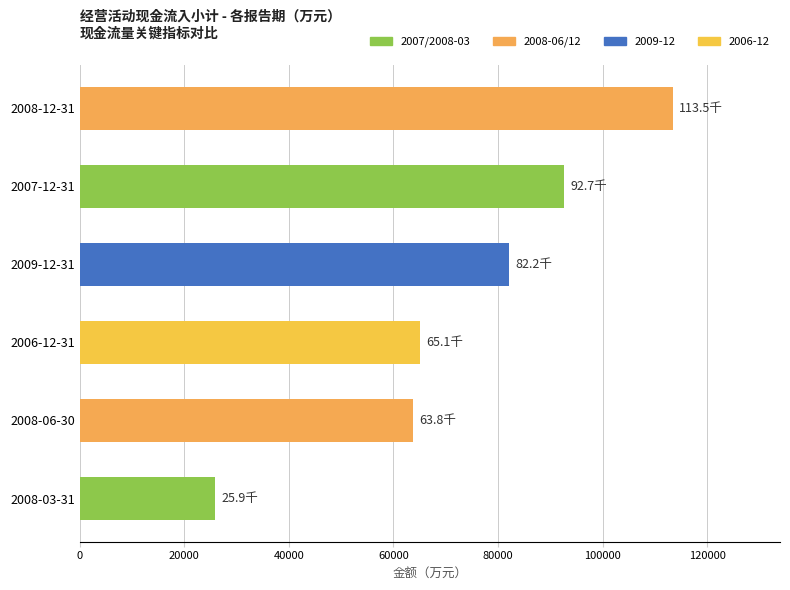

Rank the categories by value from lowest to highest.

2008-03-31, 2008-06-30, 2006-12-31, 2009-12-31, 2007-12-31, 2008-12-31